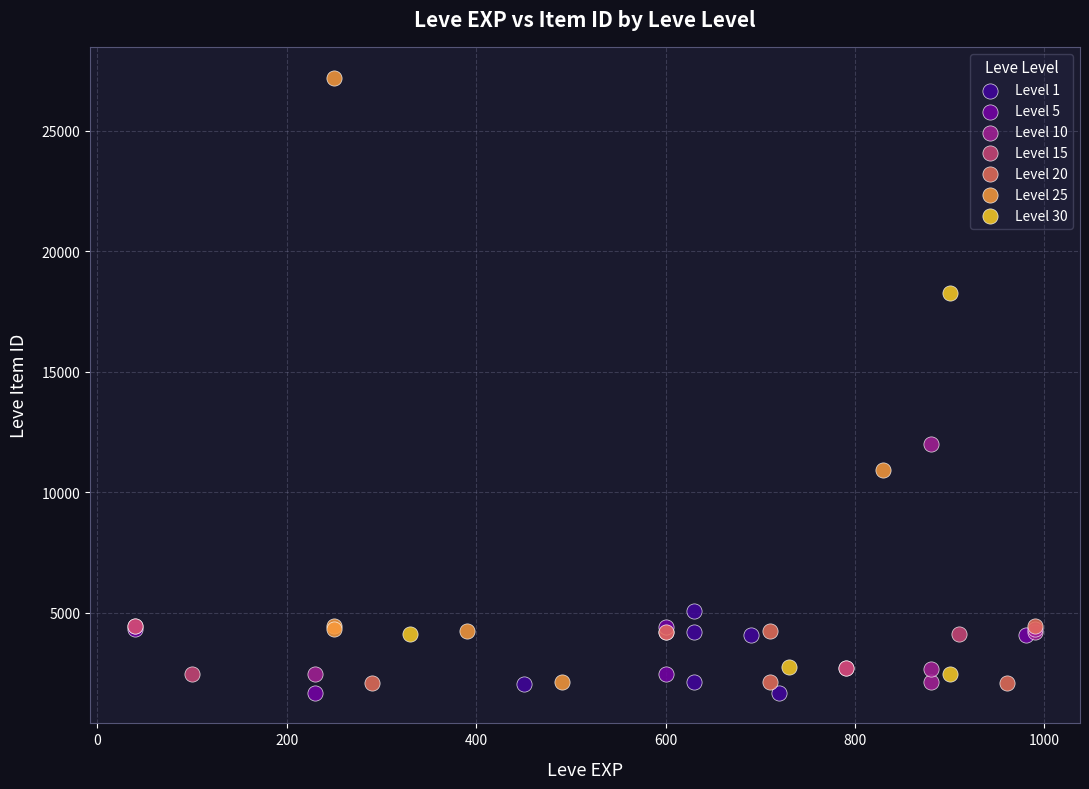

Which series contains the highest Y value?

Level 25